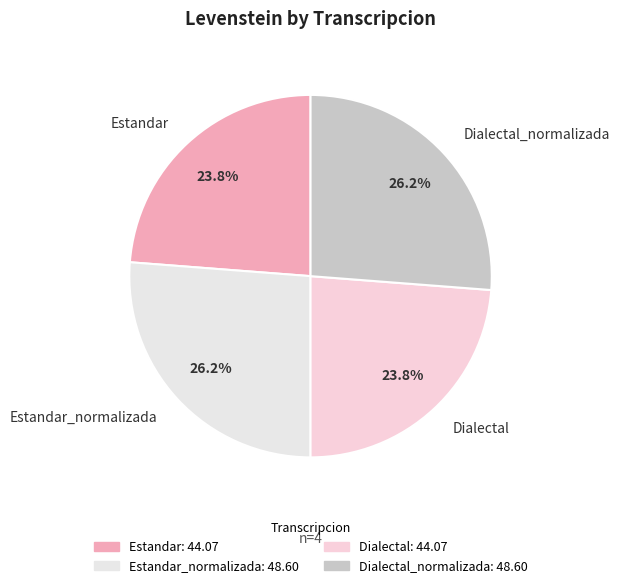

Between Dialectal and Estandar_normalizada, which is larger?

Estandar_normalizada